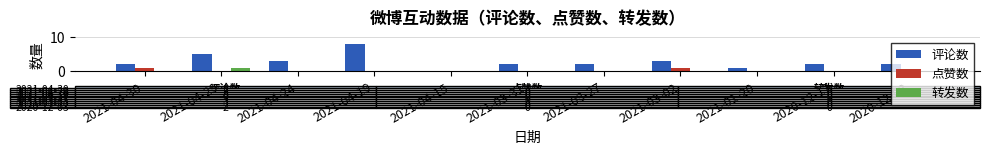

Count the number of categories in the chart.

11